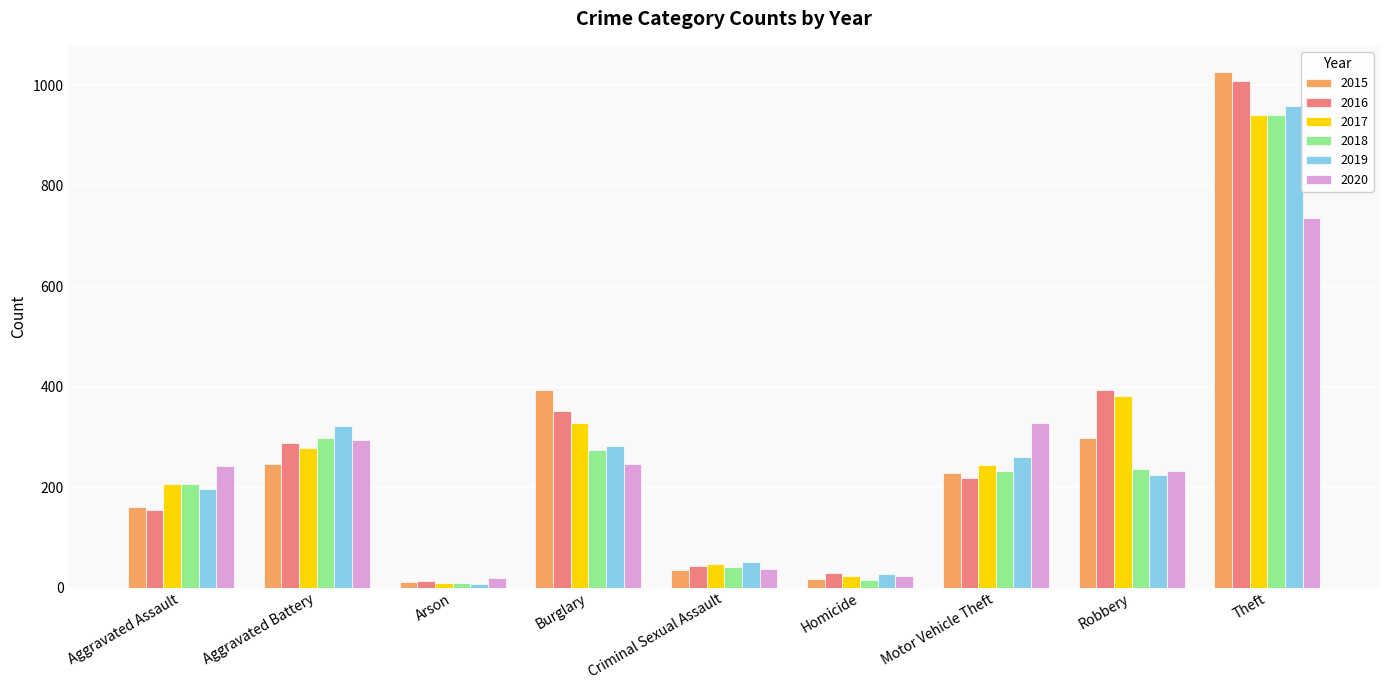

How many bars are there in each group?

6